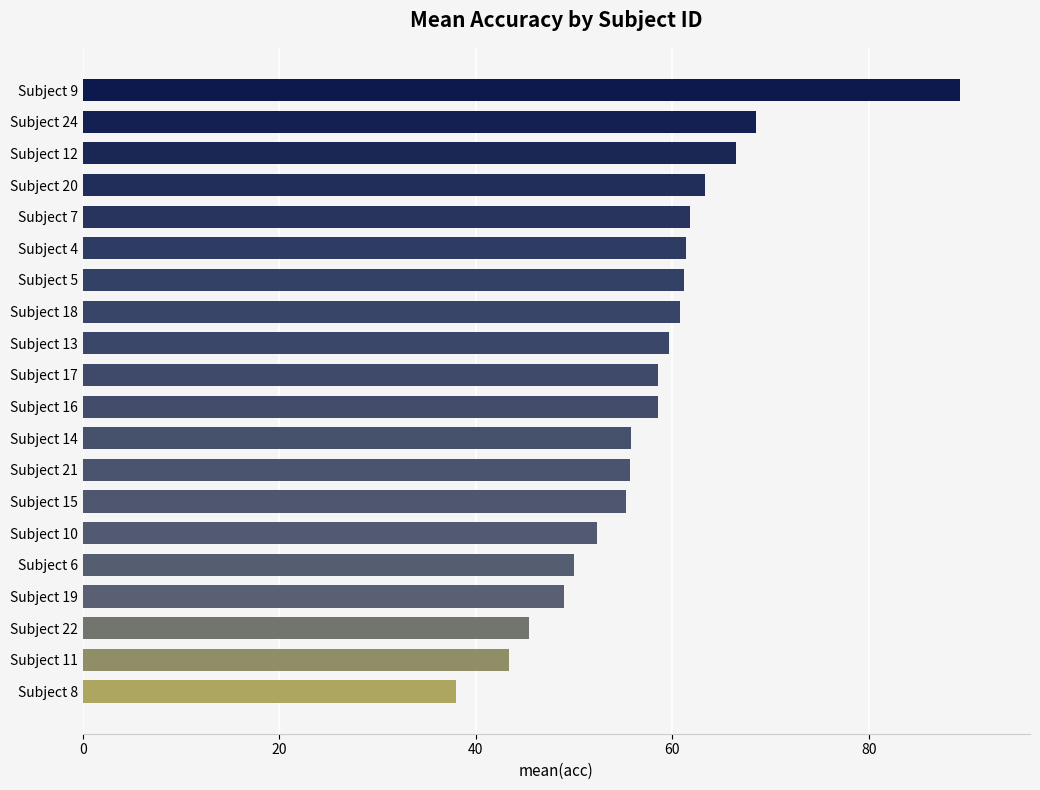

What is the sum of all values?

1154.3